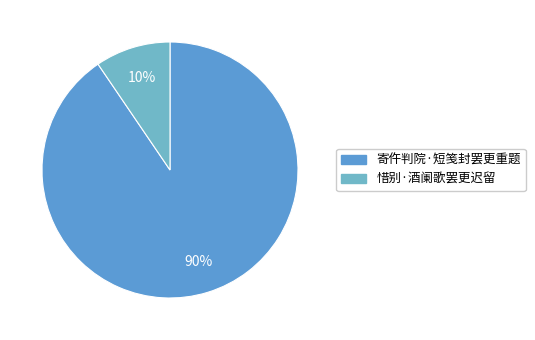

What is the smallest slice in the pie chart?

惜别·酒阑歌罢更迟留